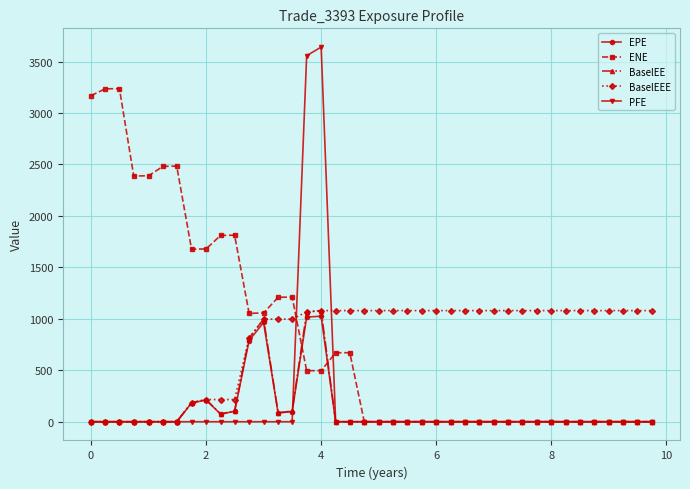

Which series has the largest range (max minus min)?

PFE